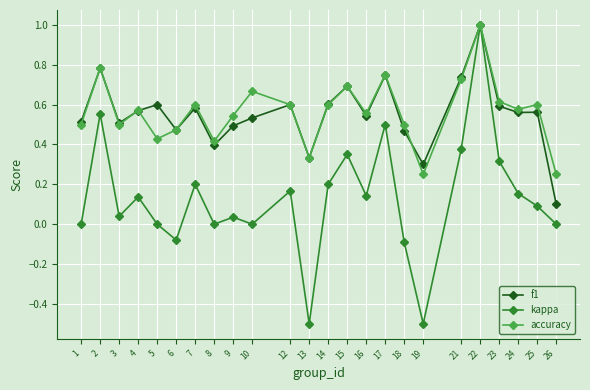

How many series are shown in this chart?

3